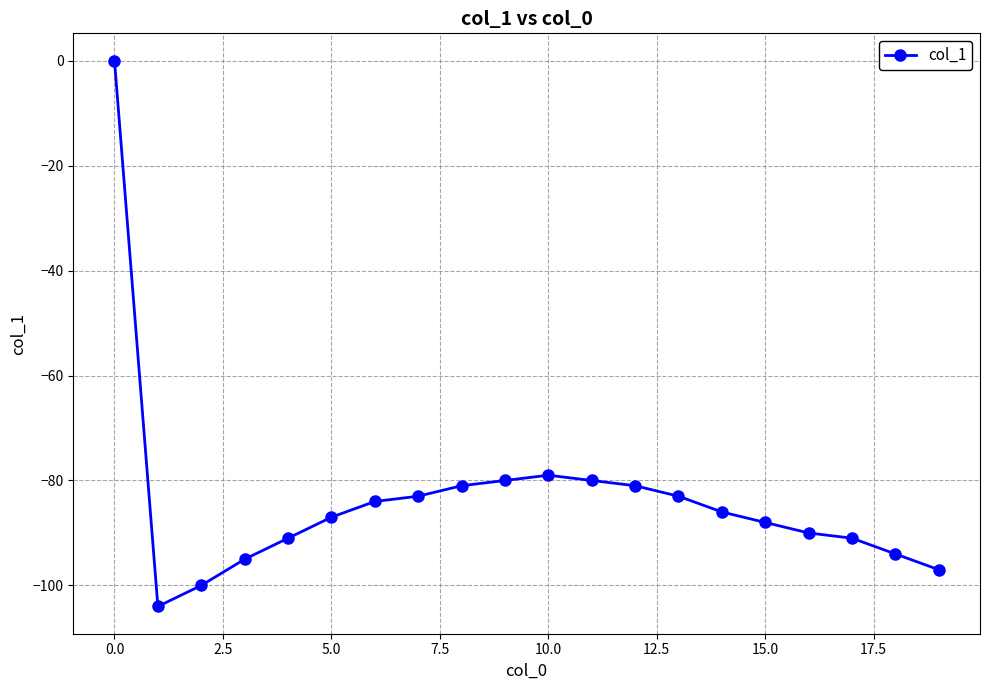

Reading left to right, what are all the values shown in this chart?

0	-104	-100	-95	-91	-87	-84	-83	-81	-80	-79	-80	-81	-83	-86	-88	-90	-91	-94	-97